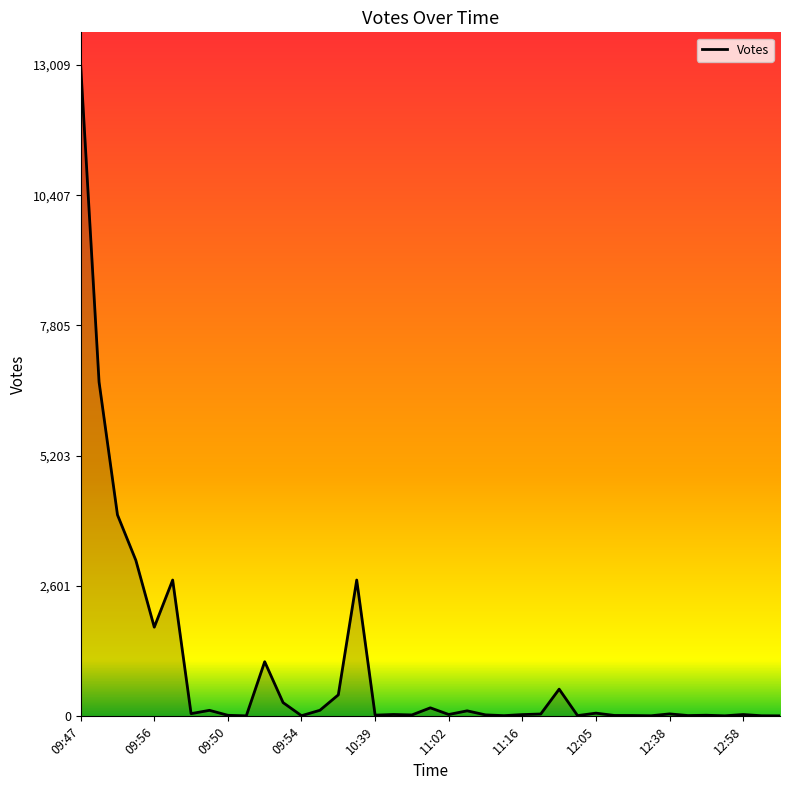

What is the difference between the maximum and minimum values?

12999